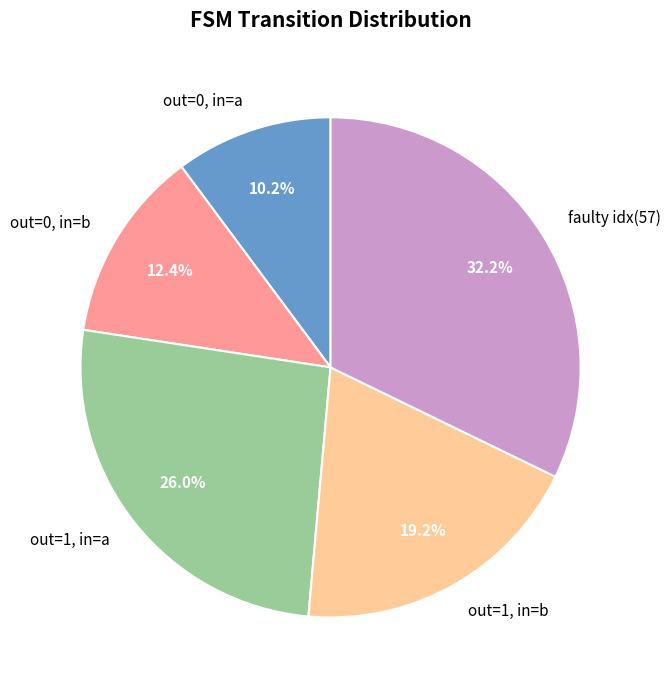

Which slice is the smallest?

out=0, in=a